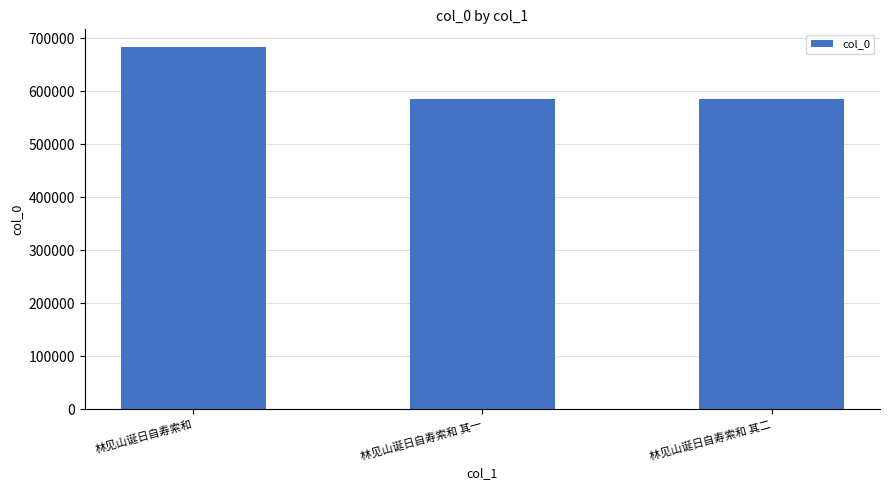

Does the chart contain any negative values?

No